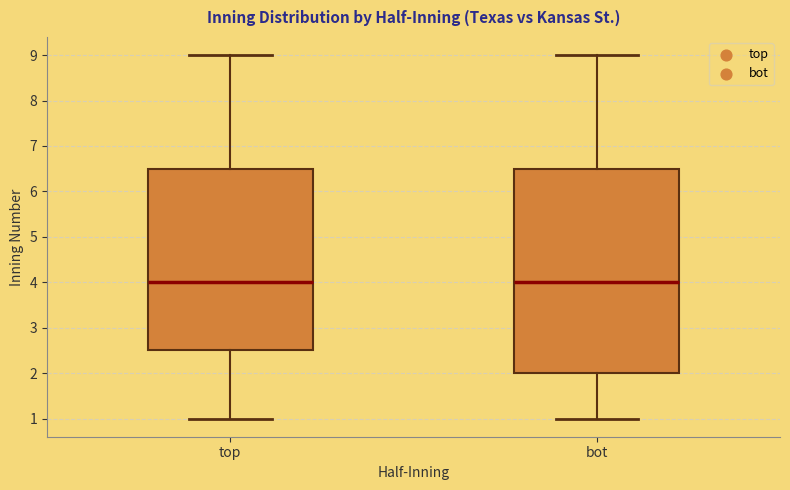

Comparing the boxes themselves (not the whiskers), which one is the tallest?

bot